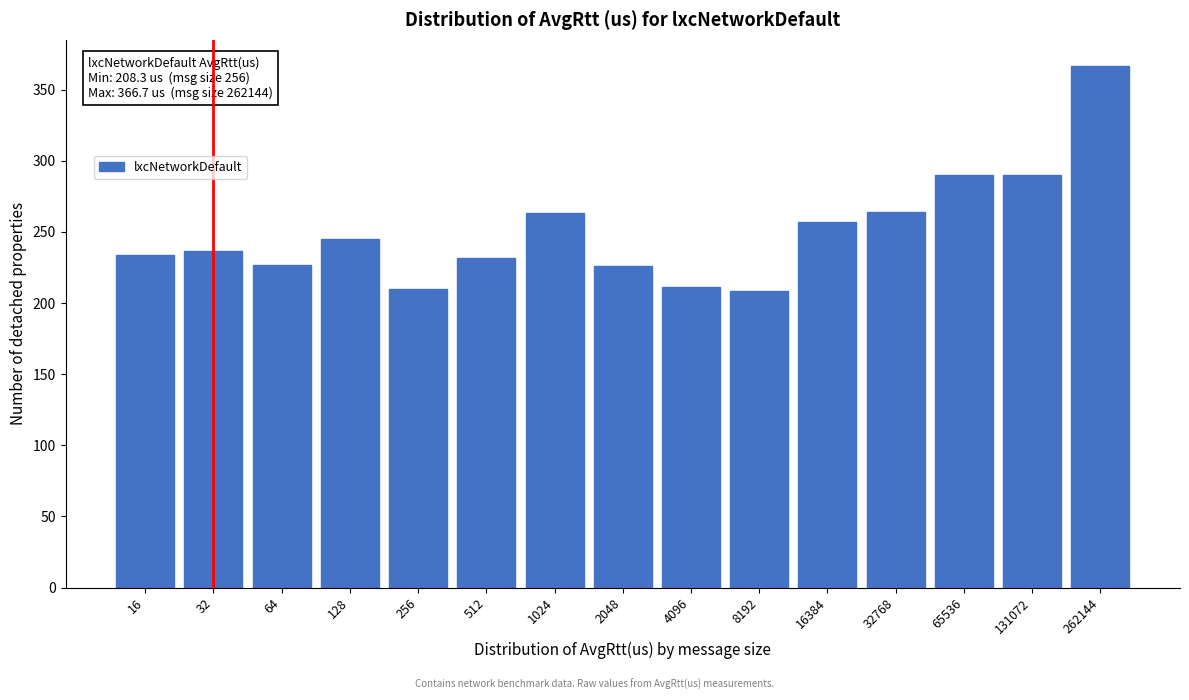

The value at 32768 is 347.5. True or false?

False